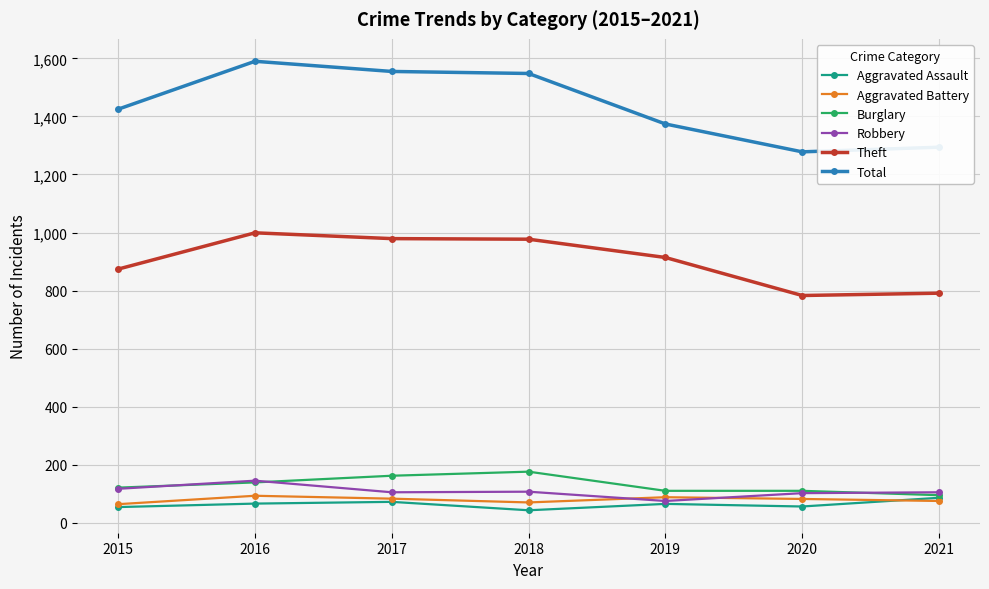

What is the sum of the Total values at 2020 and 2019?

2652